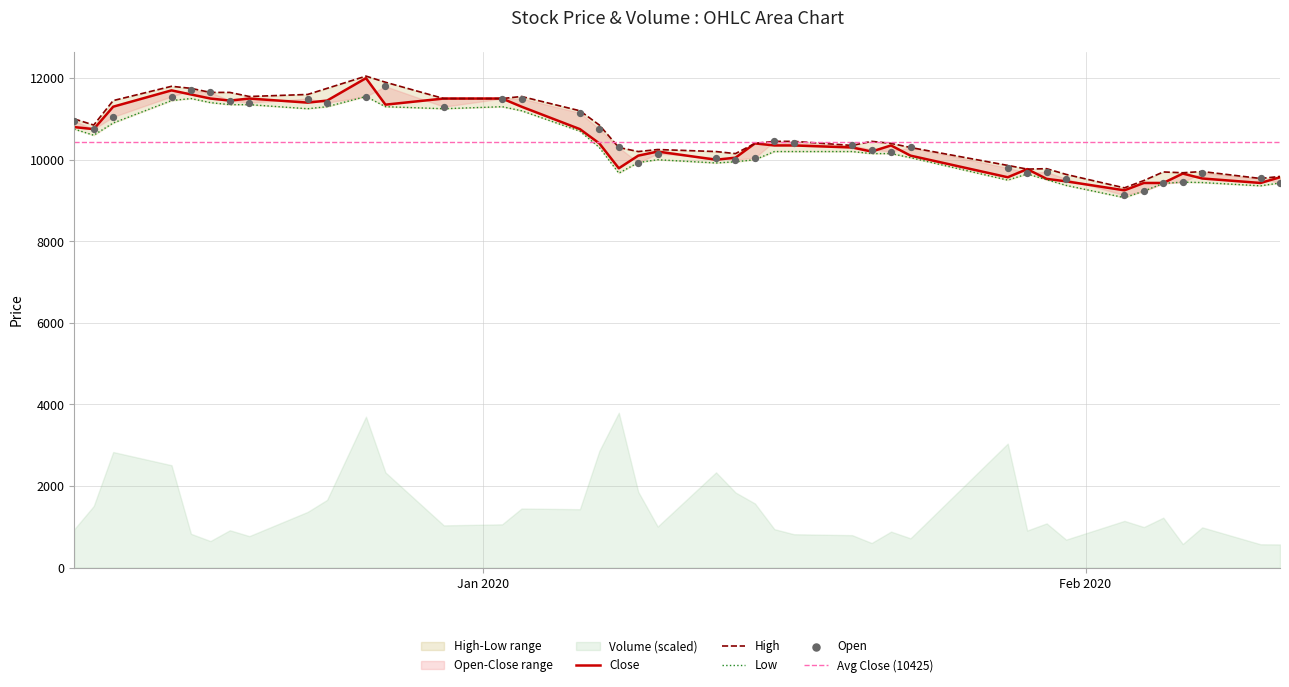

At how many categories does at least one series exceed 11008?

14